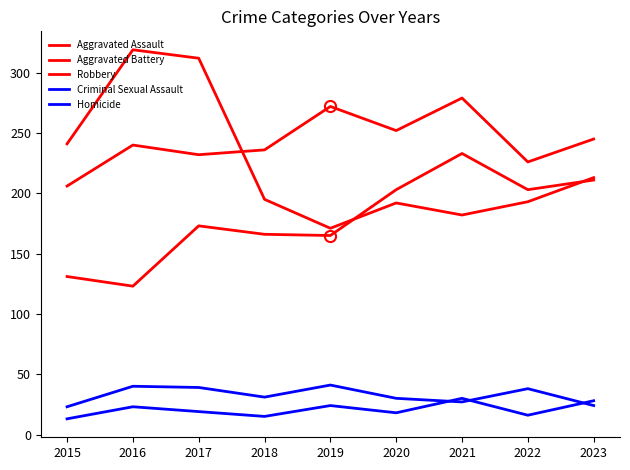

Reading left to right, transcribe all the data shown in this chart.

Aggravated Assault: 131	123	173	166	165	203	233	203	211
Aggravated Battery: 206	240	232	236	272	252	279	226	245
Robbery: 241	319	312	195	171	192	182	193	213
Criminal Sexual Assault: 23	40	39	31	41	30	27	38	24
Homicide: 13	23	19	15	24	18	30	16	28